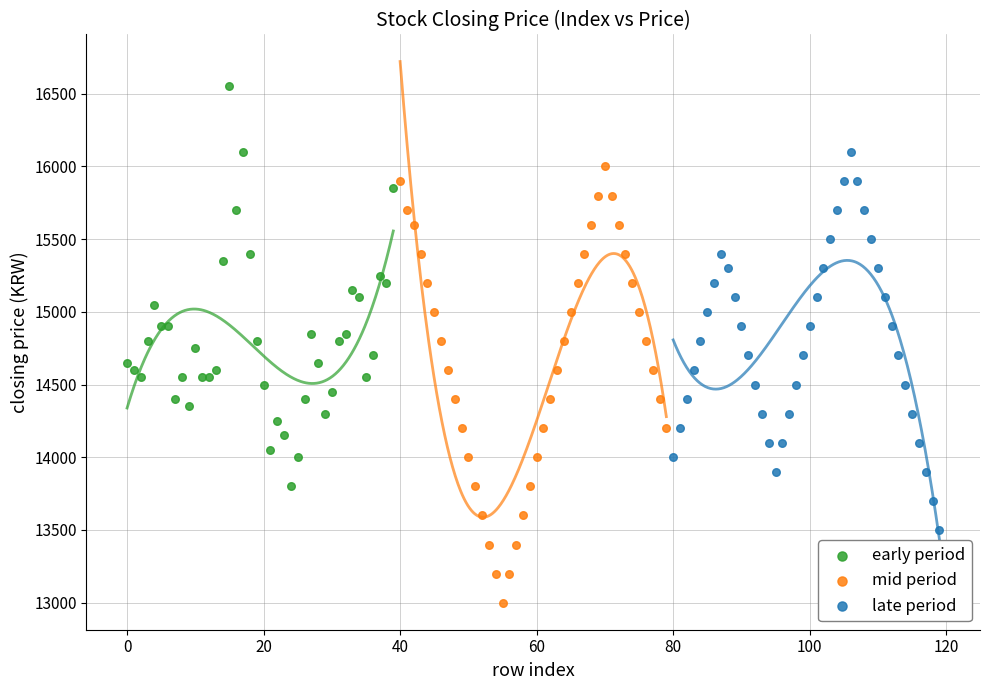

Which series contains the lowest Y value?

mid period